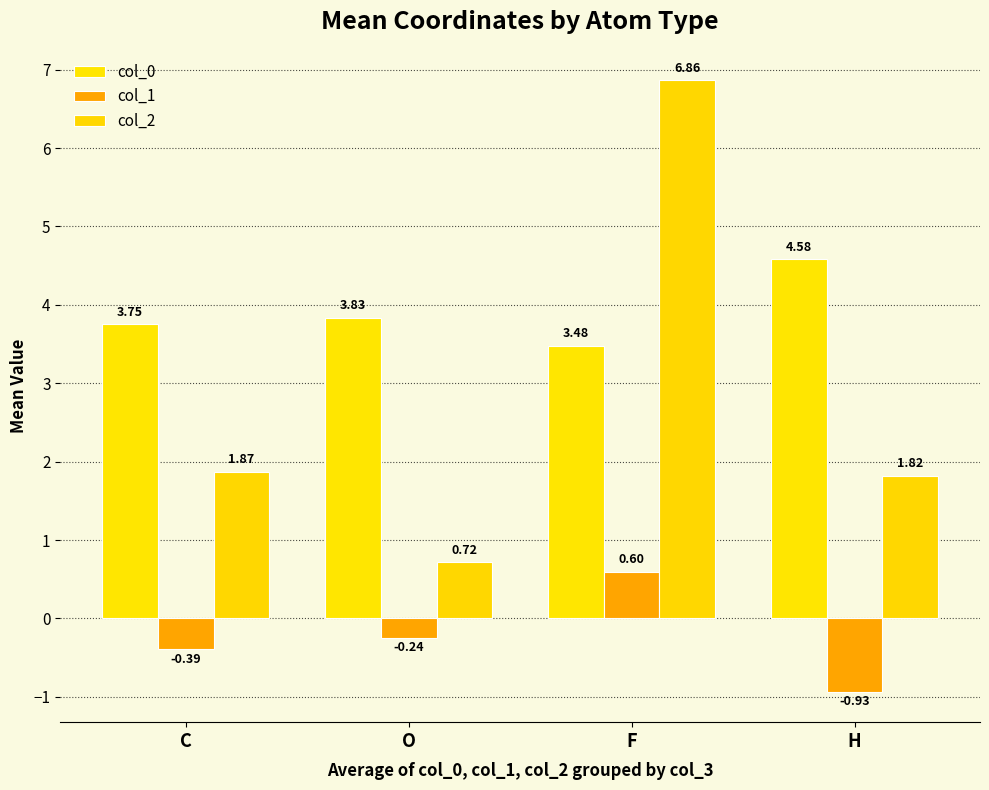

List the series in order of their peak value, highest first.

col_2, col_0, col_1